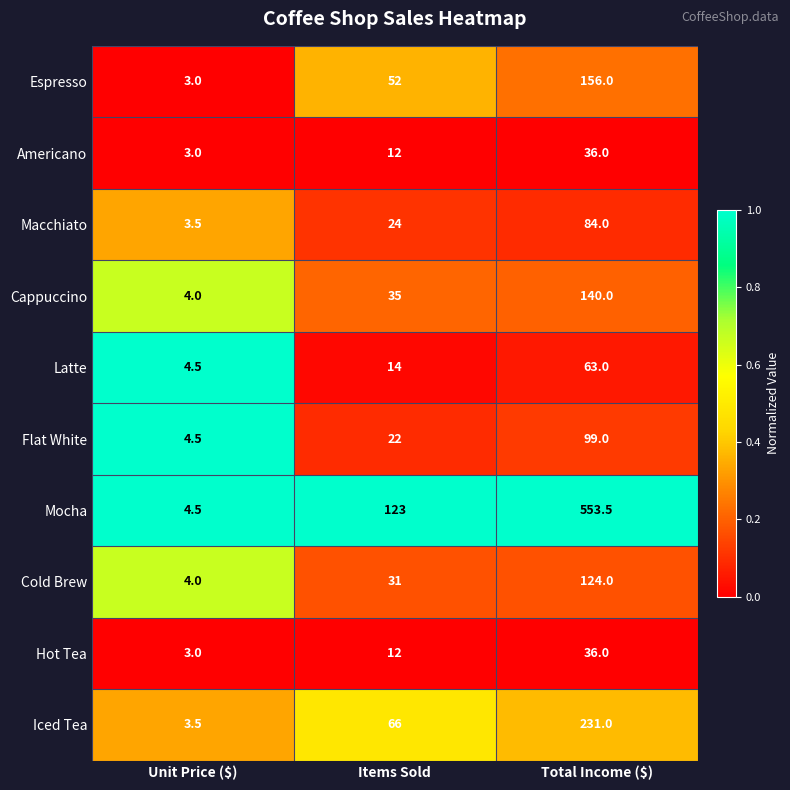

What is the highest value of the Flat White series?

99.0